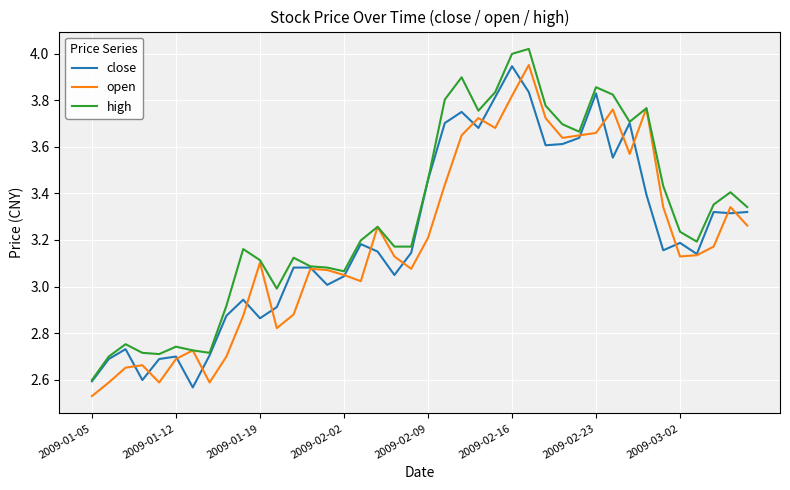

Which category has the lowest value in the open series?

2009-01-05